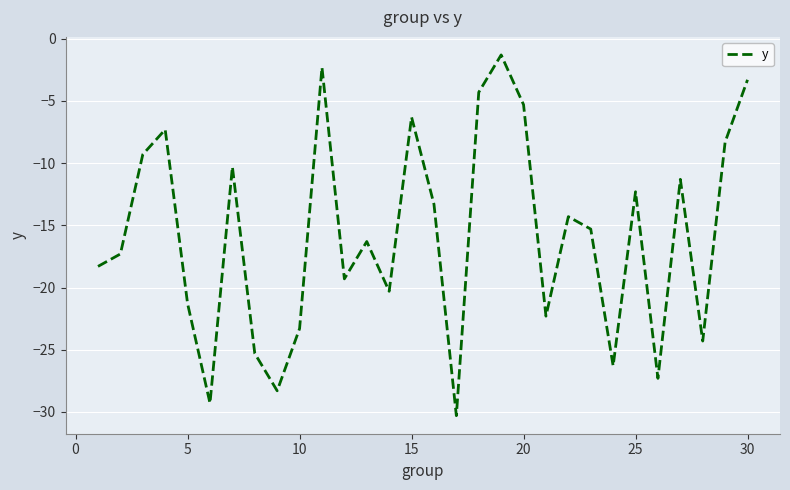

What is the difference between the maximum and minimum values?

29.0